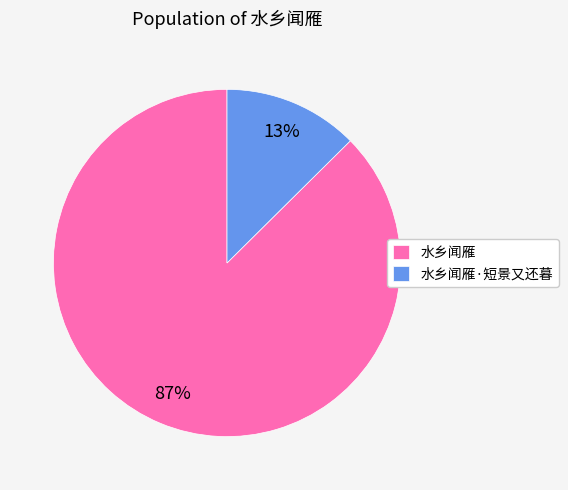

Which has a higher value, 水乡闻雁 or 水乡闻雁·短景又还暮?

水乡闻雁